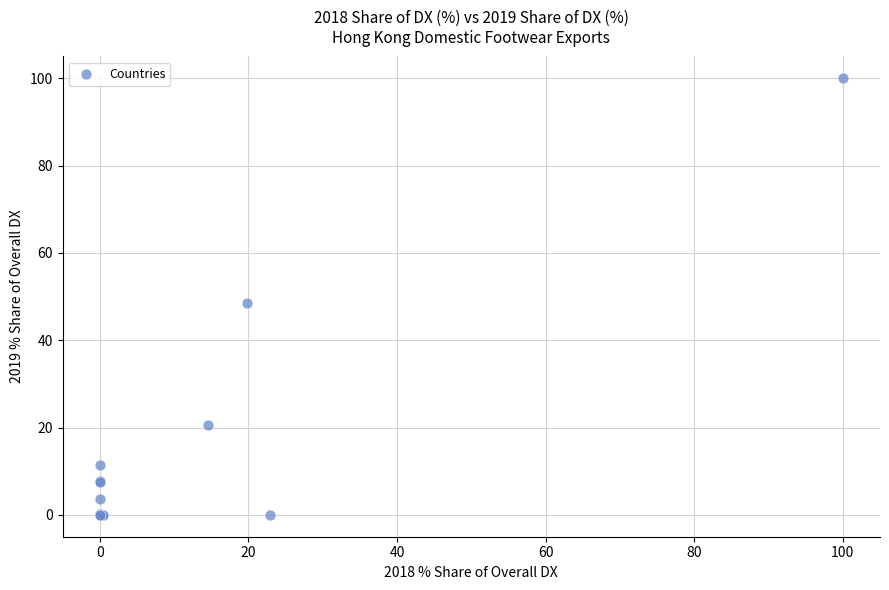

What Y value in the scatter plot is closest to 50?

48.5